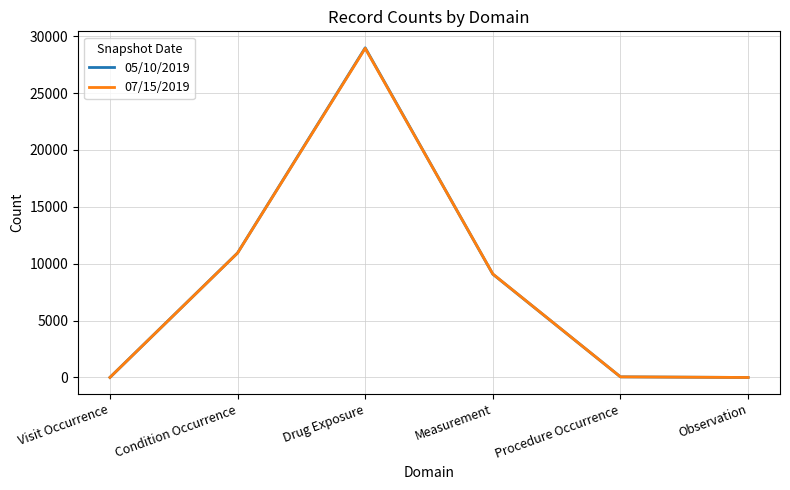

Is the value of 07/15/2019 at Procedure Occurrence greater than the value of 05/10/2019 at Drug Exposure?

No